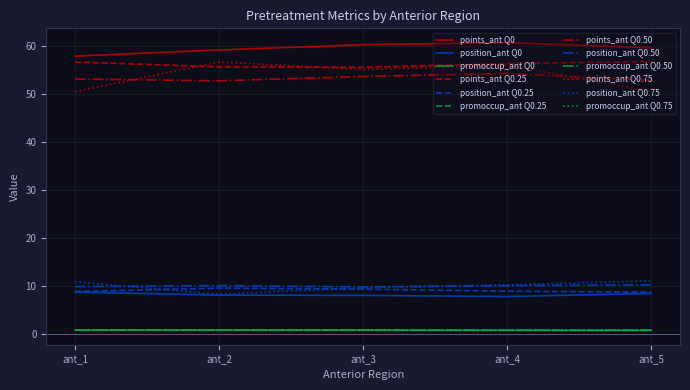

What is the maximum value shown in the chart?

60.8